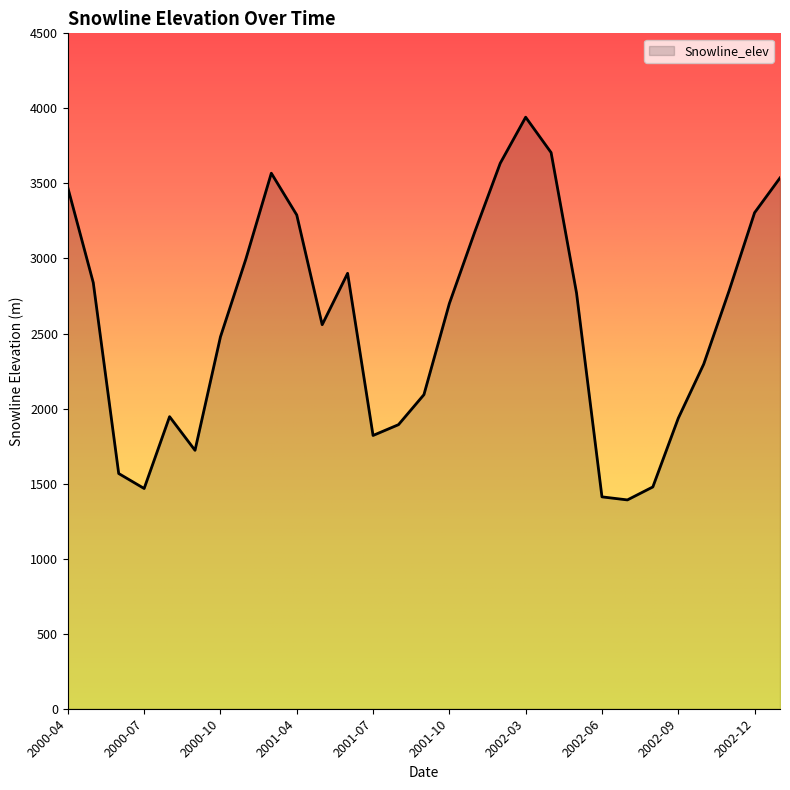

What is the maximum value shown in the chart?

3941.3